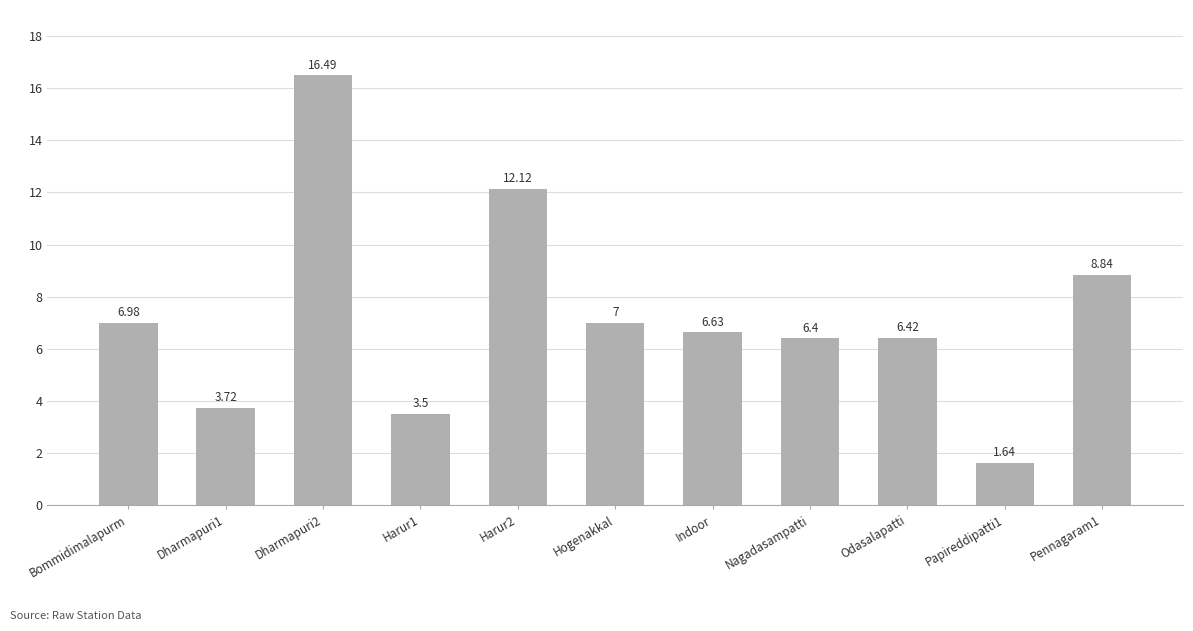

List the labels in order of value, largest first.

Dharmapuri2, Harur2, Pennagaram1, Hogenakkal, Bommidimalapurm, Indoor, Odasalapatti, Nagadasampatti, Dharmapuri1, Harur1, Papireddipatti1